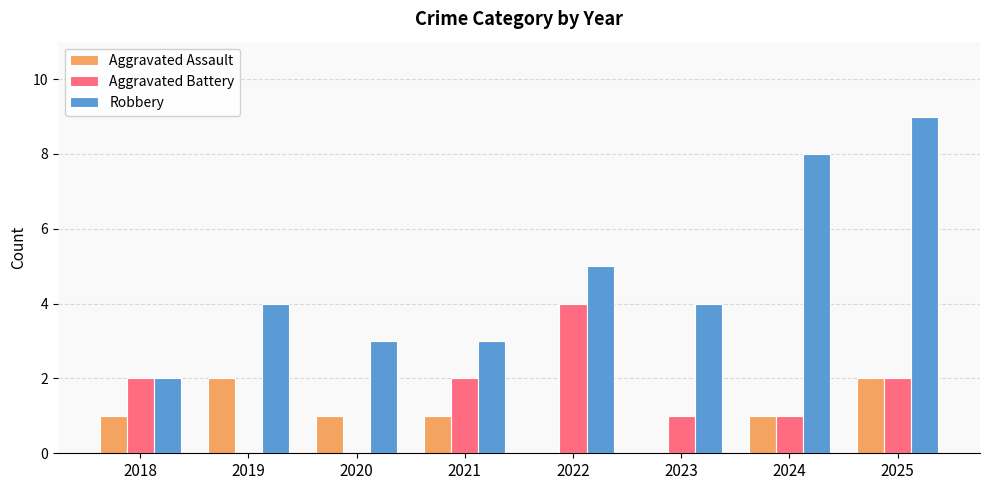

Reading left to right, extract all data points from this chart.

Aggravated Assault: 1	2	1	1	0	0	1	2
Aggravated Battery: 2	0	0	2	4	1	1	2
Robbery: 2	4	3	3	5	4	8	9